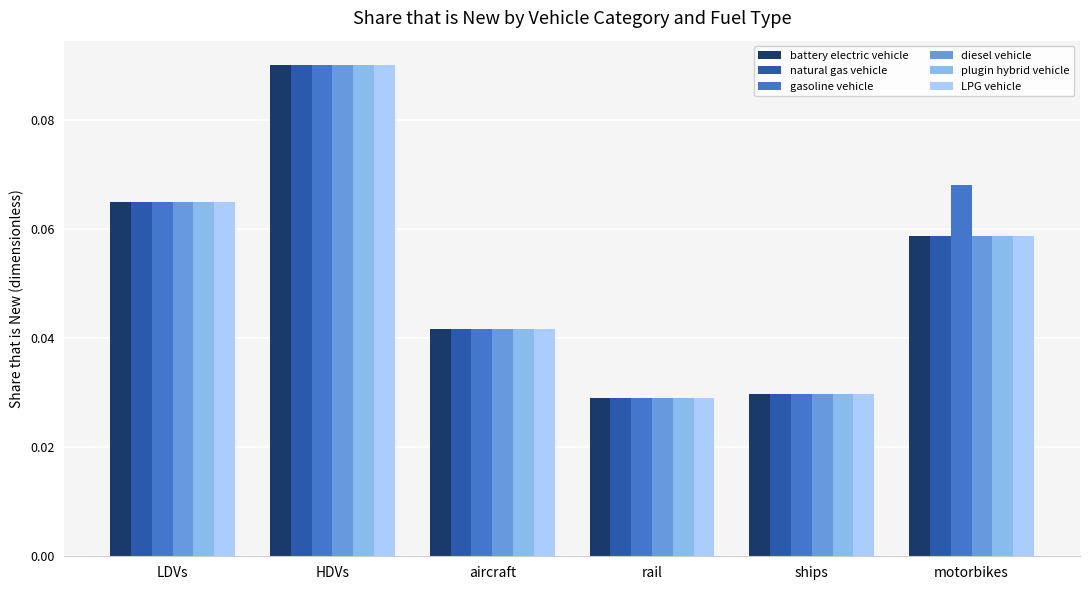

How many bars are there in total?

36